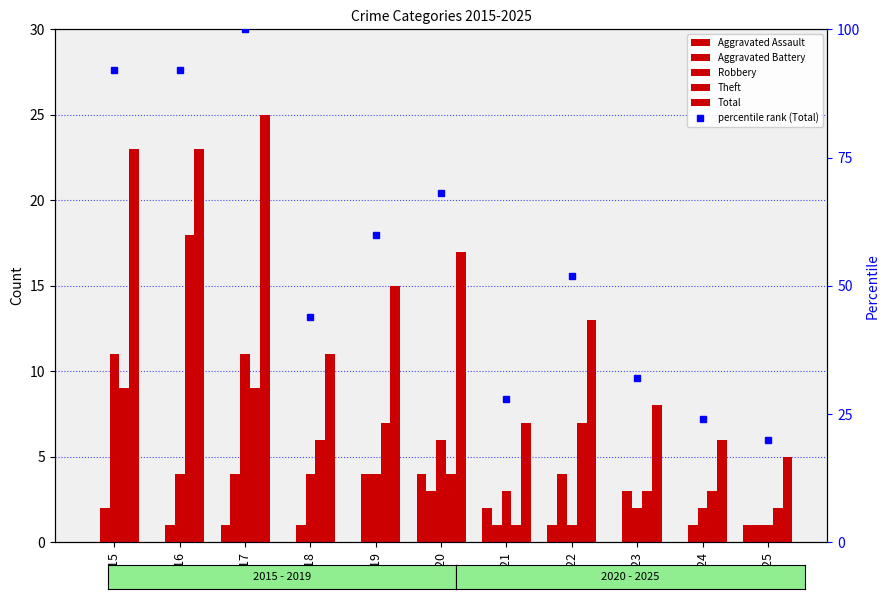

Is it true that Total equals 6.0 at 2024?

True